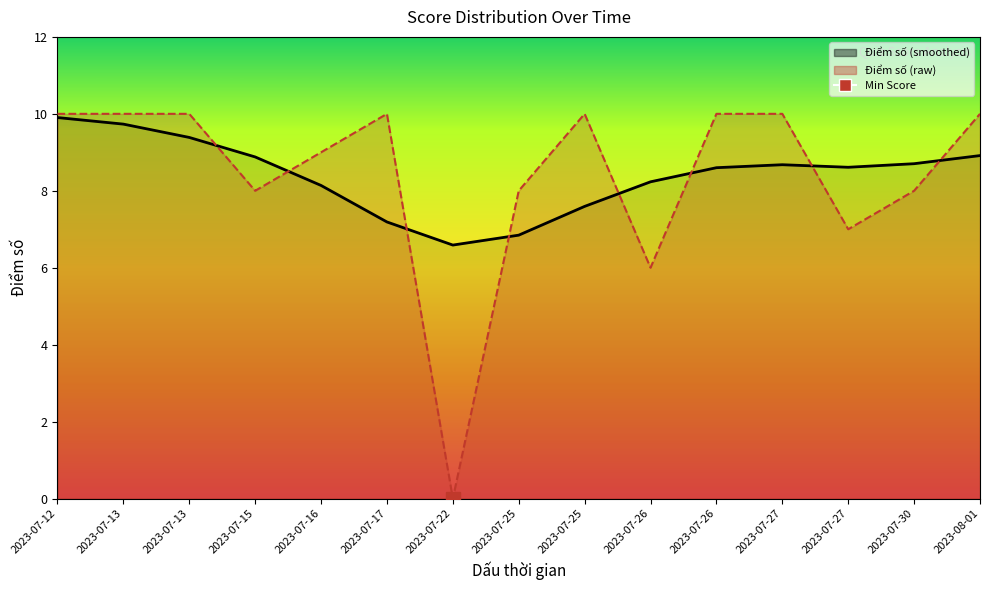

True or false: the data shows 6 at 2023-07-26.

False